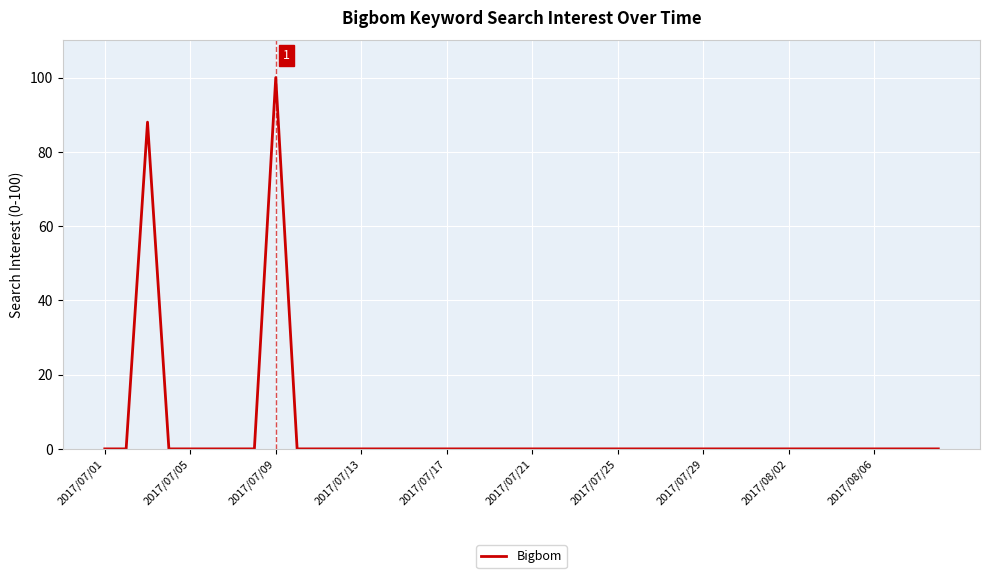

What is the difference between the maximum and minimum values?

100